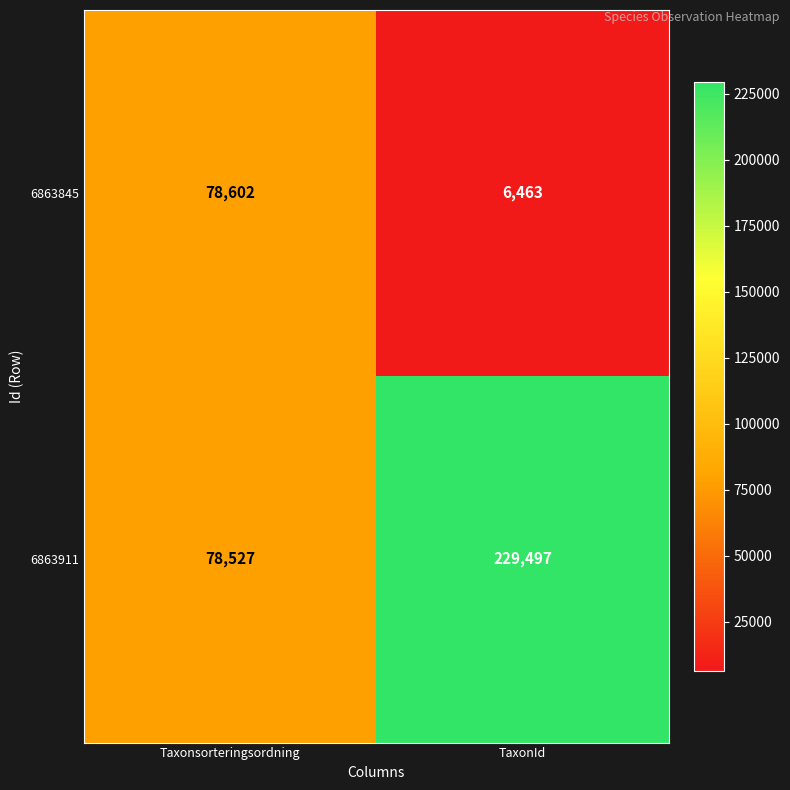

The 6863911 series shows 78527 at Taxonsorteringsordning. True or false?

True